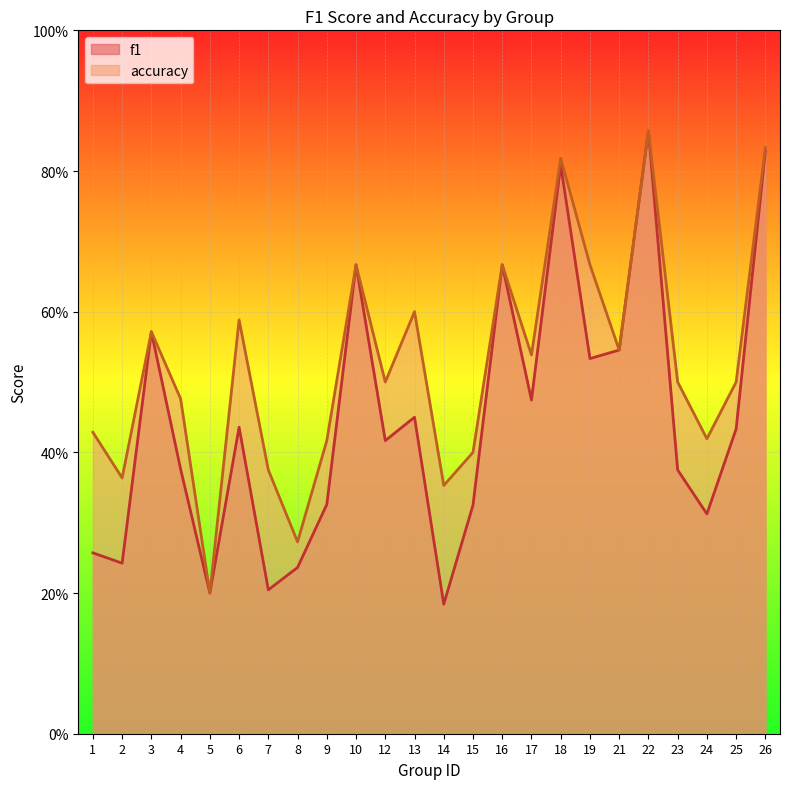

True or false: f1 and accuracy cross at least once.

False